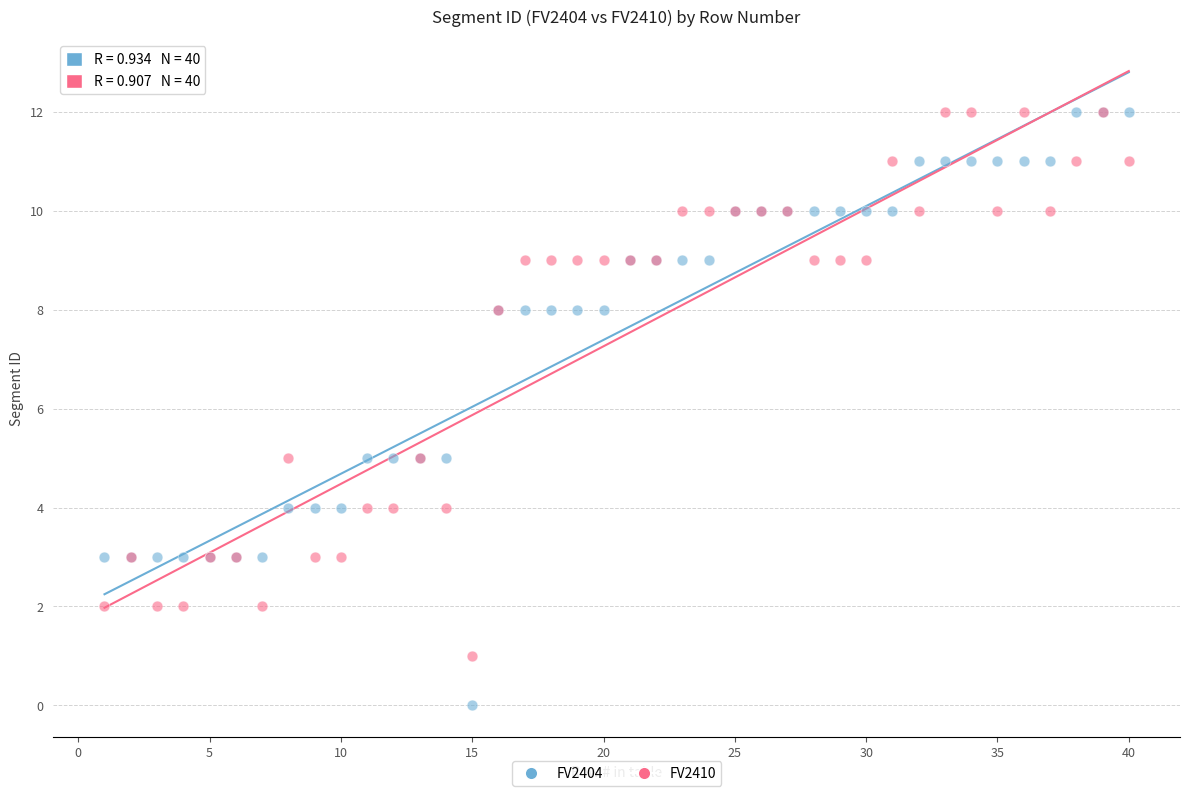

Which series has the widest spread of Y values?

FV2404